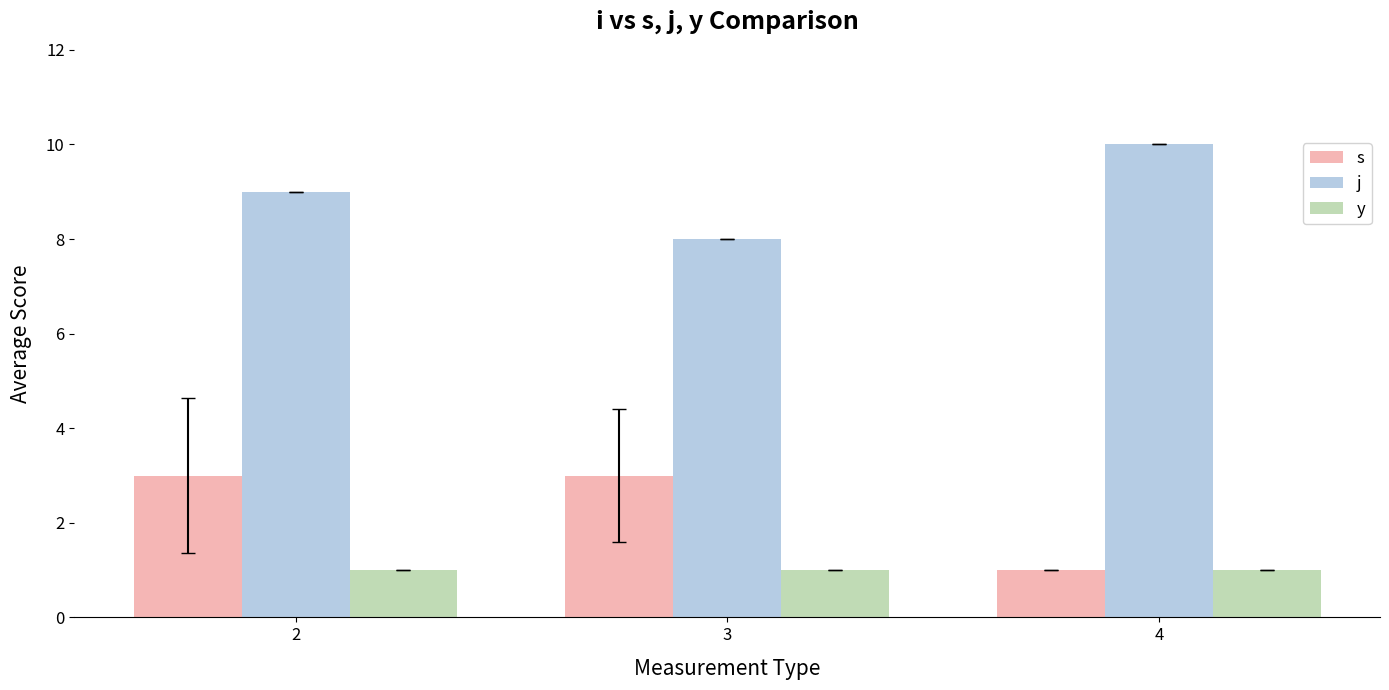

Is the value of j at 2 greater than the value of s at 2?

Yes